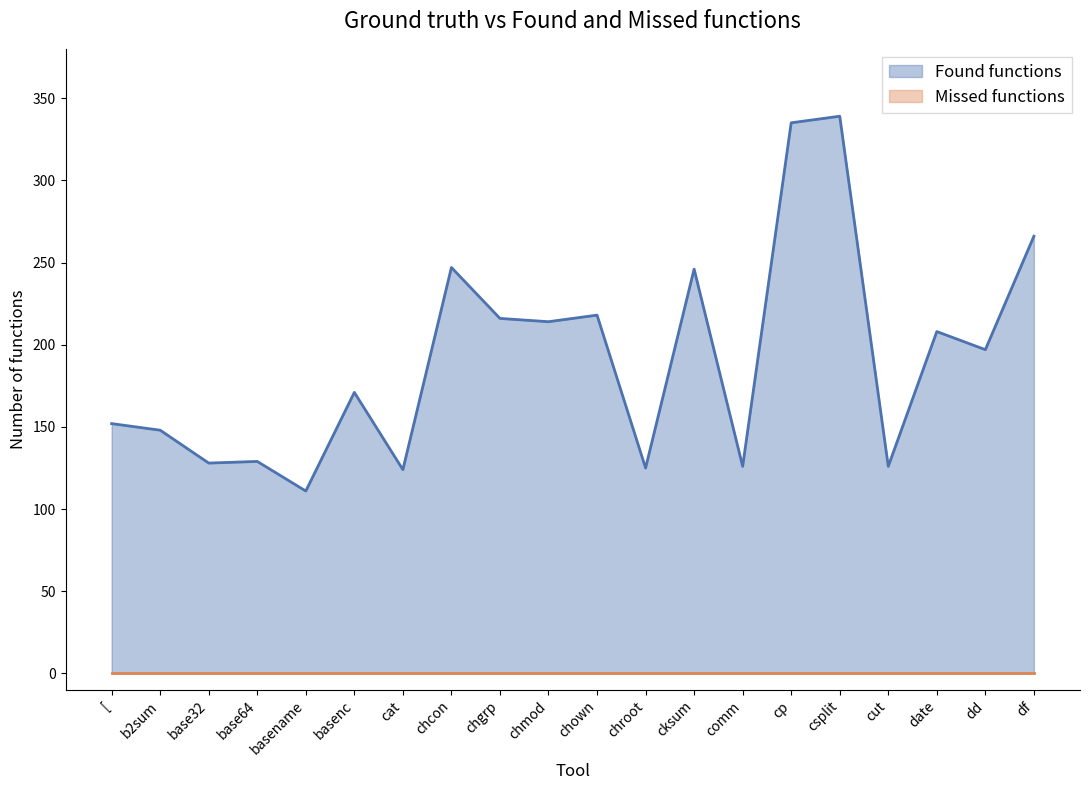

What is the ratio of the value at cut to the value at chown?

0.6